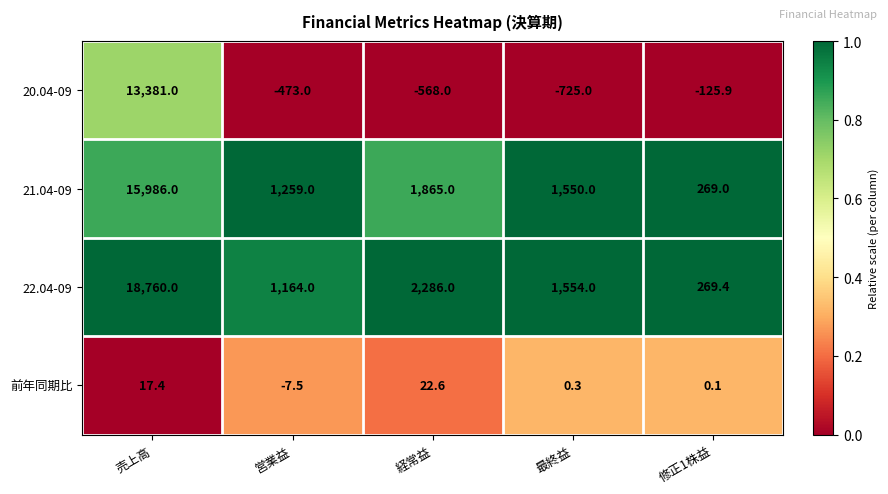

Reading left to right, what are all the values shown in this chart?

20.04-09: 13381.0	-473.0	-568.0	-725.0	-125.9
21.04-09: 15986.0	1259.0	1865.0	1550.0	269.0
22.04-09: 18760.0	1164.0	2286.0	1554.0	269.4
前年同期比: 17.4	-7.5	22.6	0.3	0.1